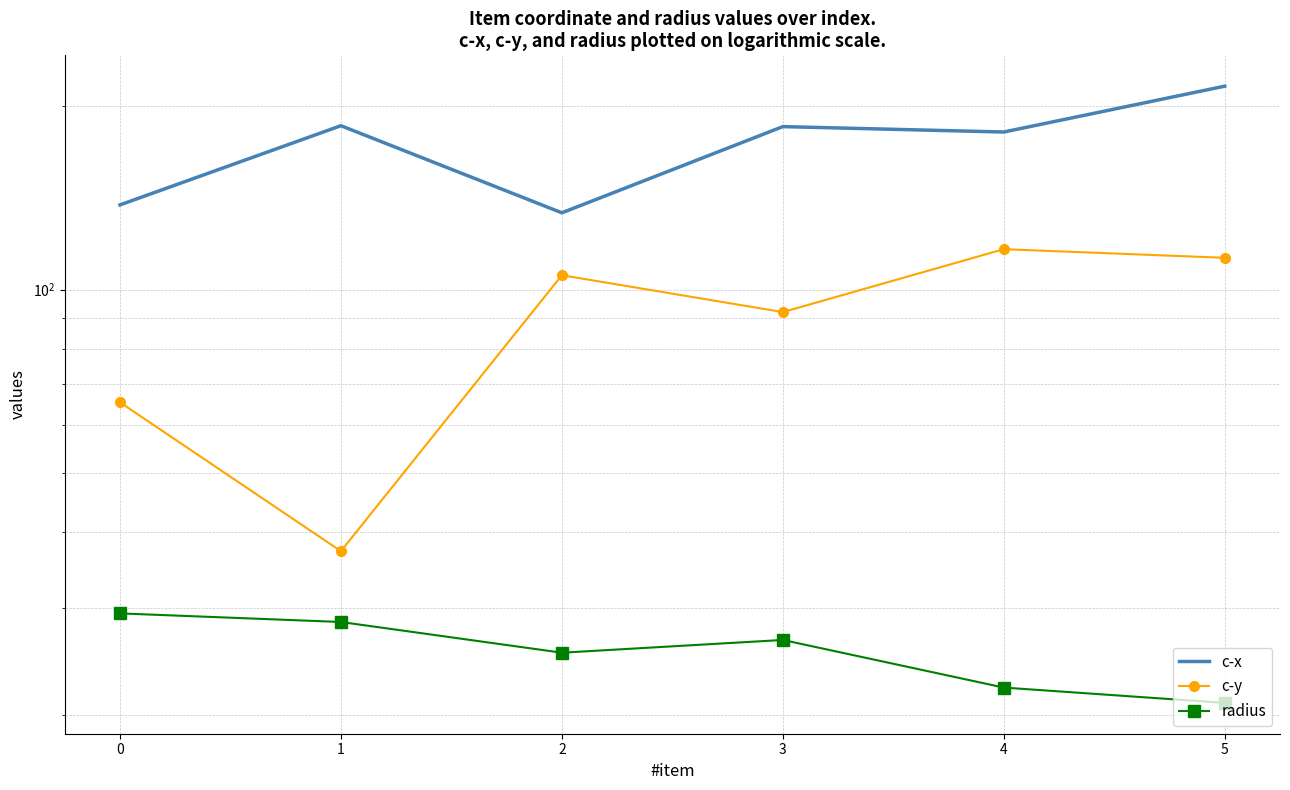

How many data points in radius are less than 26?

3